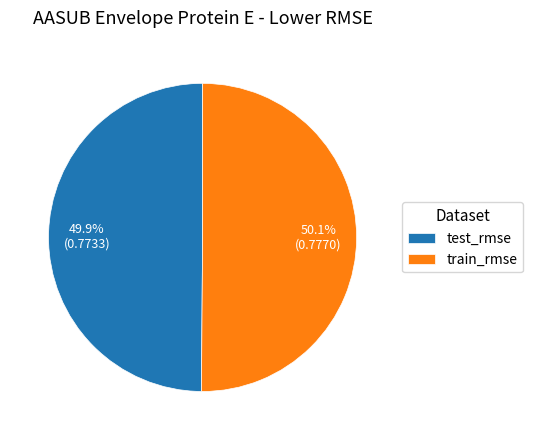

What percentage is the train_rmse slice, to the nearest percent?

50%